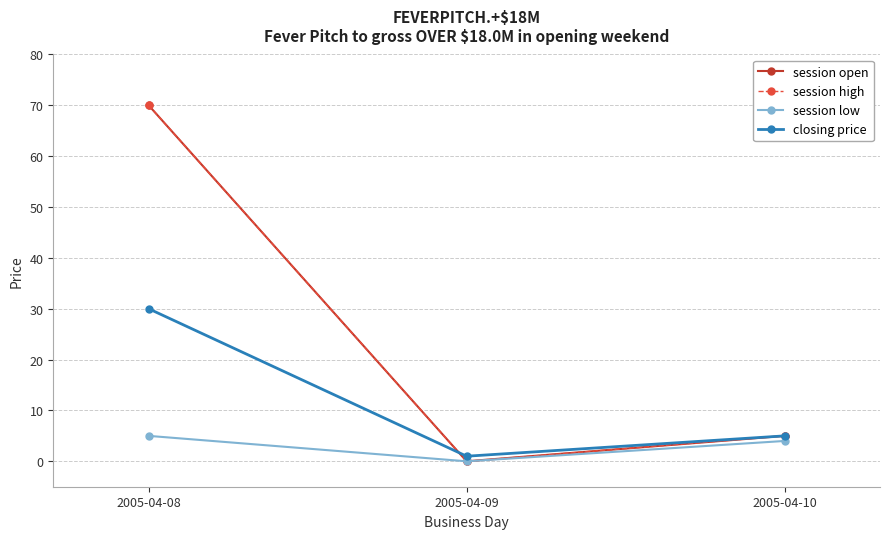

What is the value of the session low point at the 1st from the left?

5